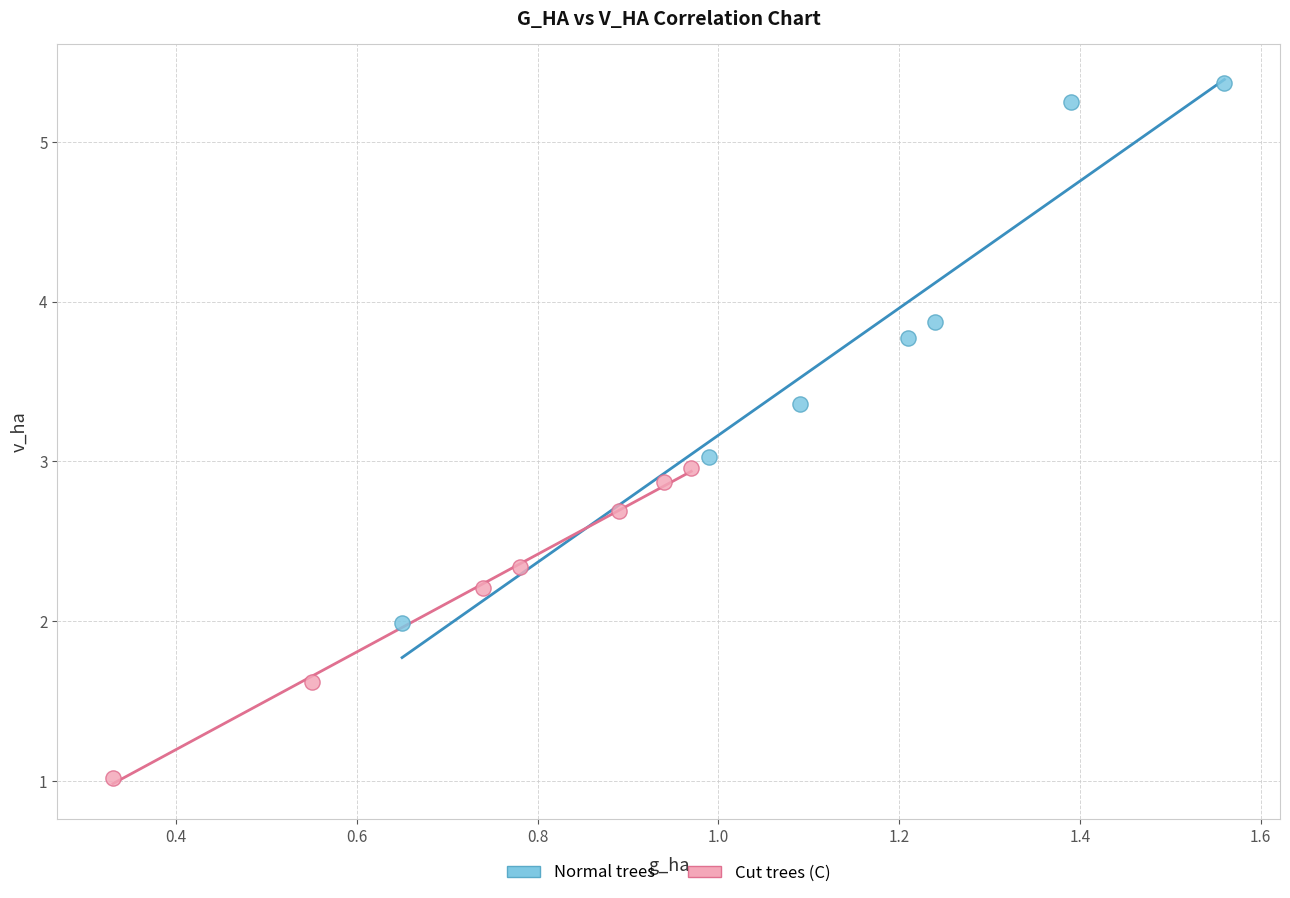

Which series reaches the minimum Y coordinate?

Cut trees (C)